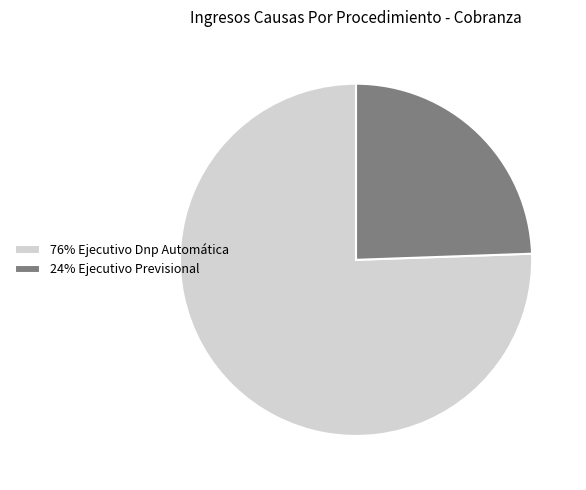

How many segments does this pie chart have?

2